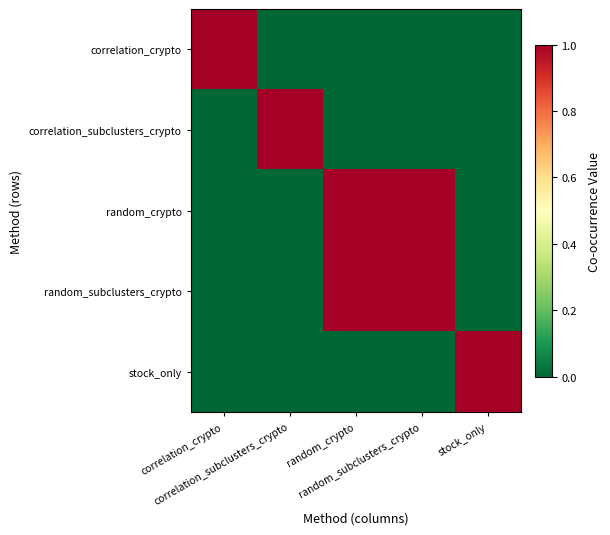

Between random_subclusters_crypto and correlation_subclusters_crypto, which is larger?

random_subclusters_crypto